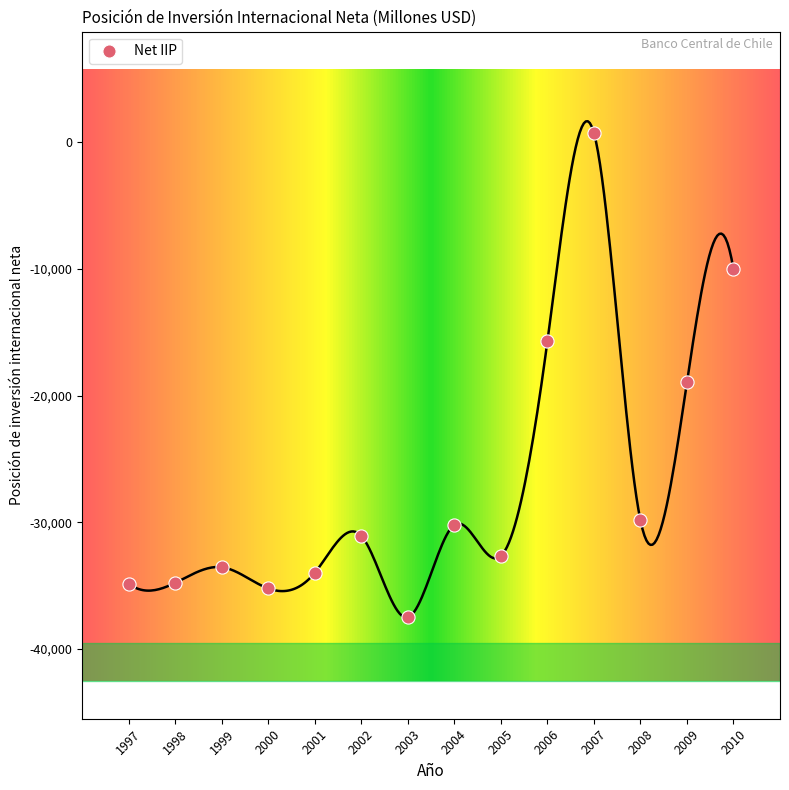

What Y value in the scatter plot is closest to -18384?

-18953